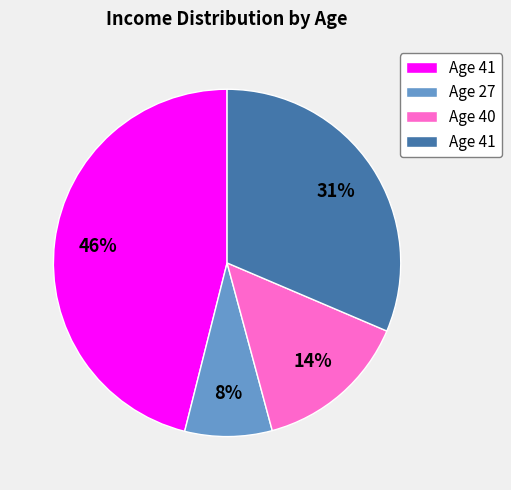

To the nearest percent, what is the average slice percentage?

25%